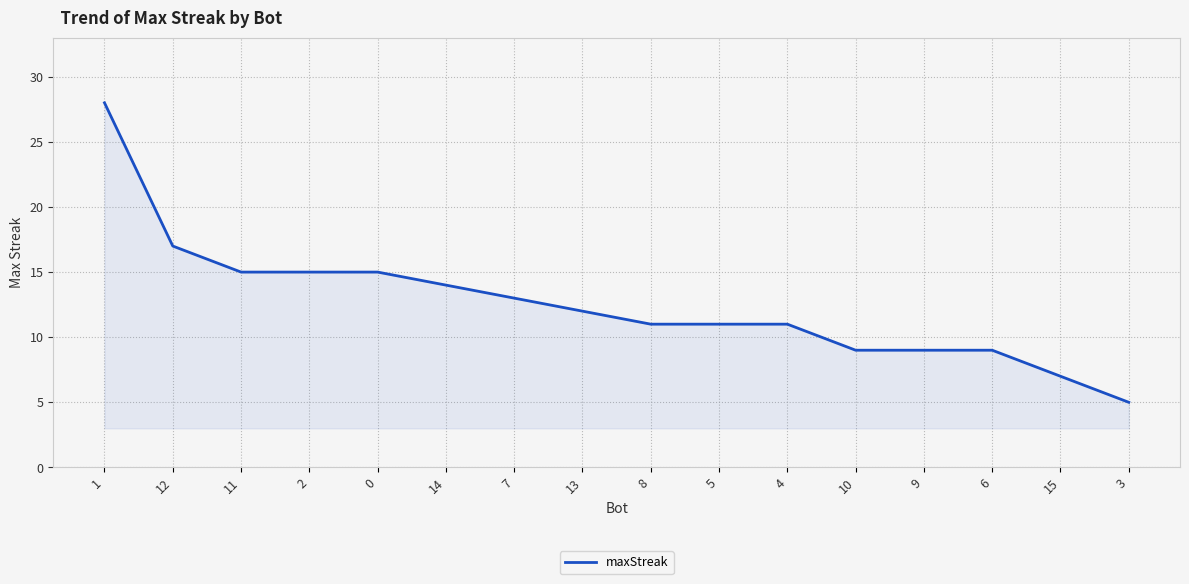

What is the ratio of the value at 10 to the value at 1?

0.3